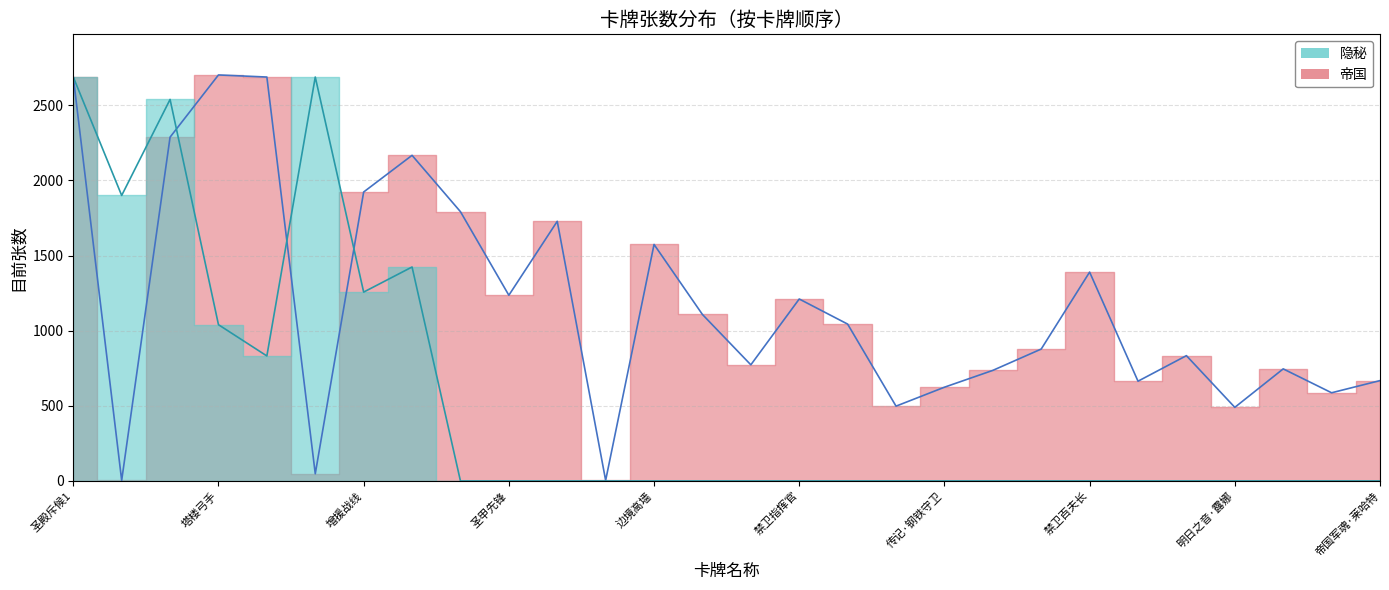

The 隐秘 series shows -1182 at 召集护卫. True or false?

False